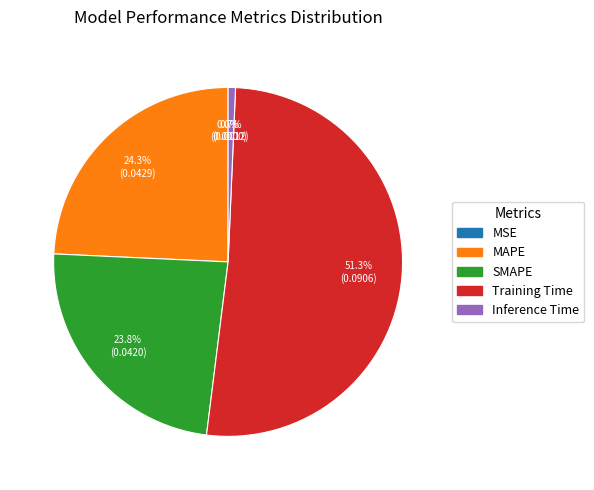

Which category accounts for the majority?

Training Time